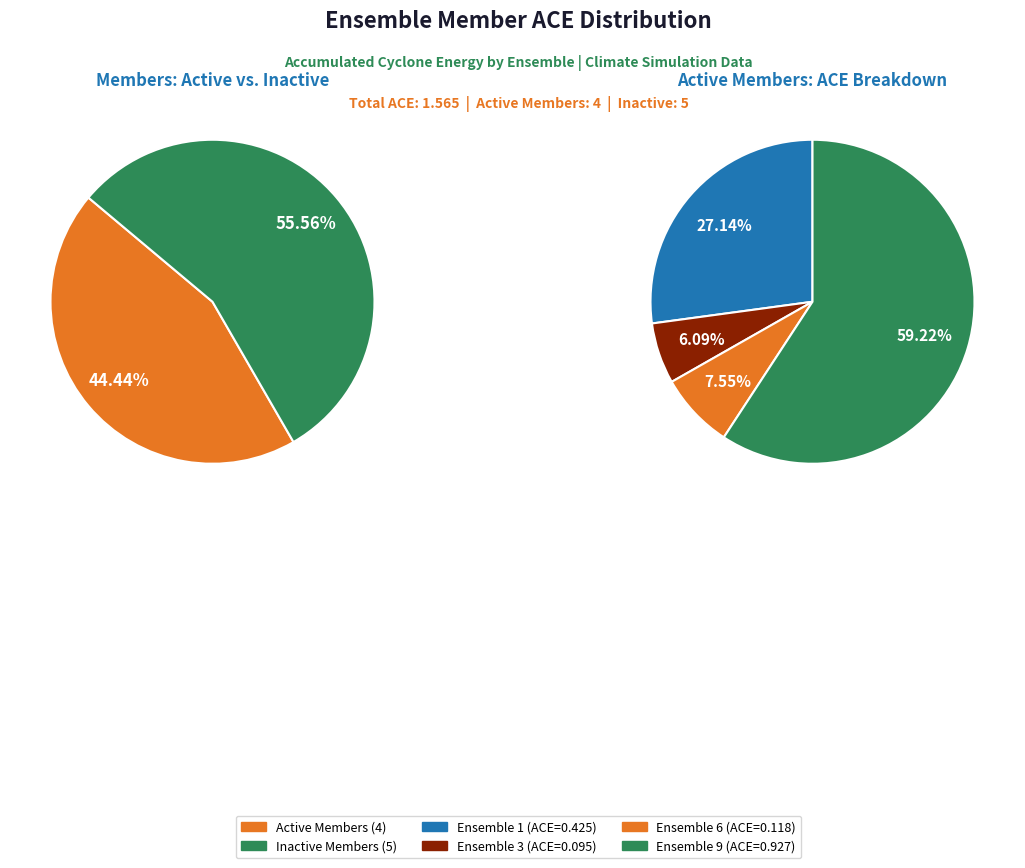

To the nearest percent, what percentage of the pie is ensemble 3?

6%